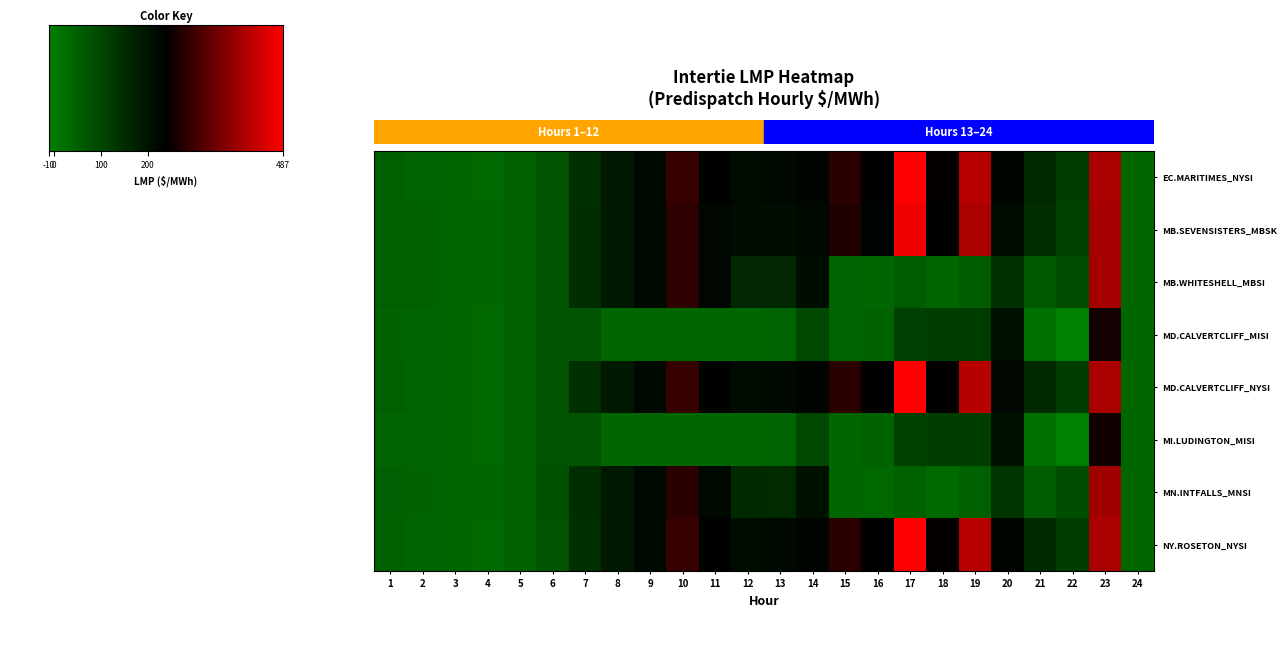

What is the minimum value shown in the chart?

-10.1